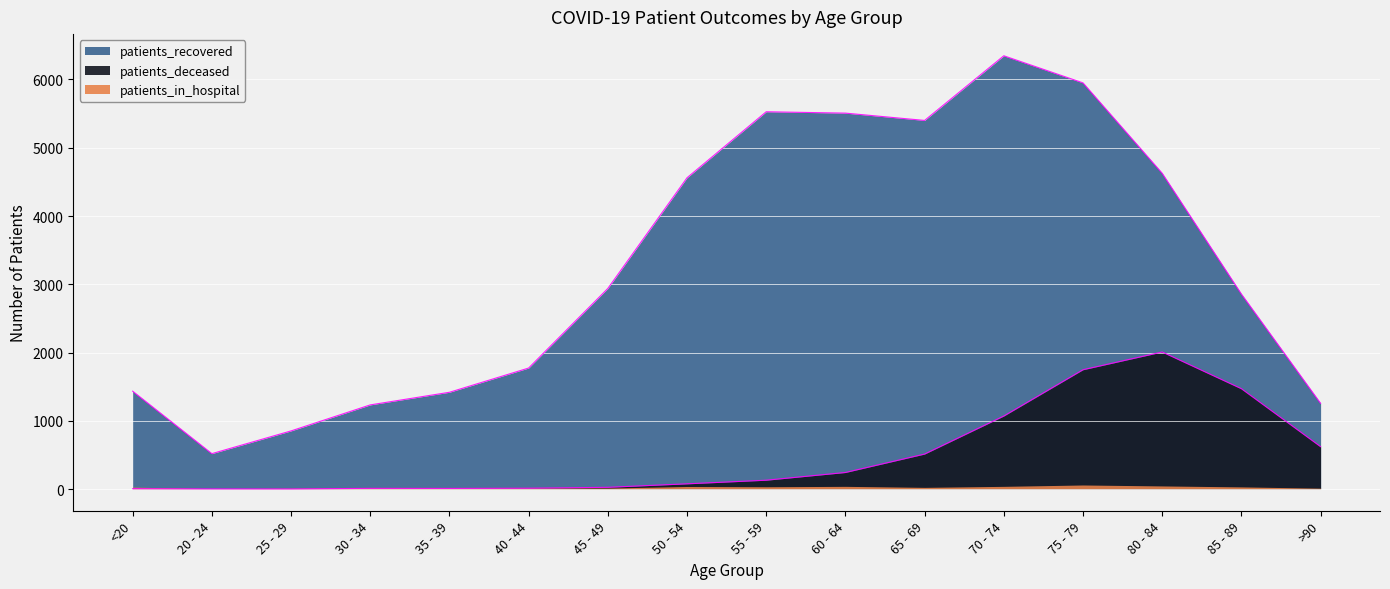

At which label is patients_deceased closest to 1005?

70 - 74